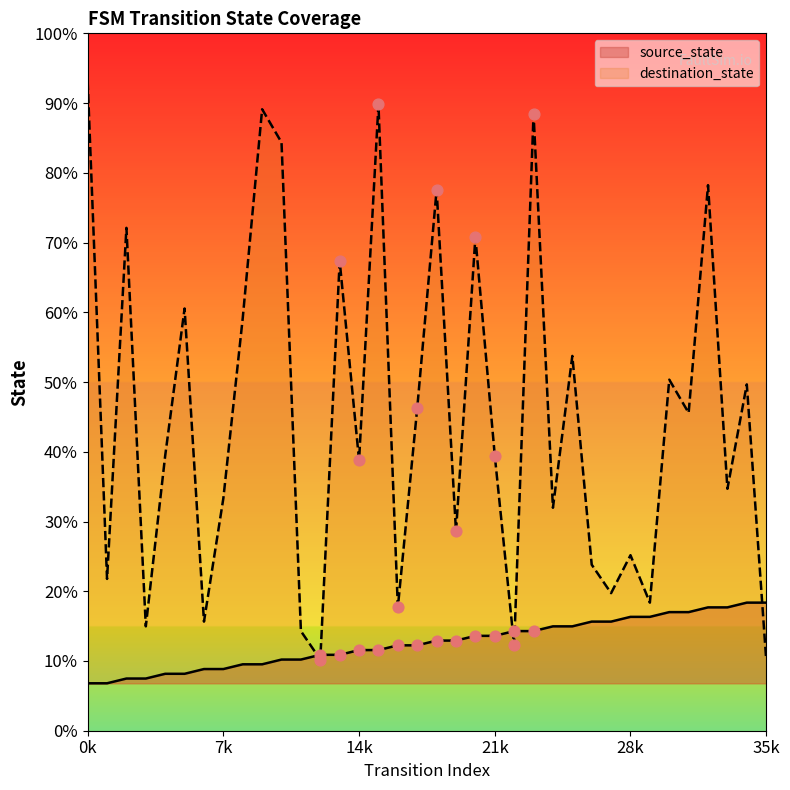

What are all the series names shown in the legend?

source_state, destination_state